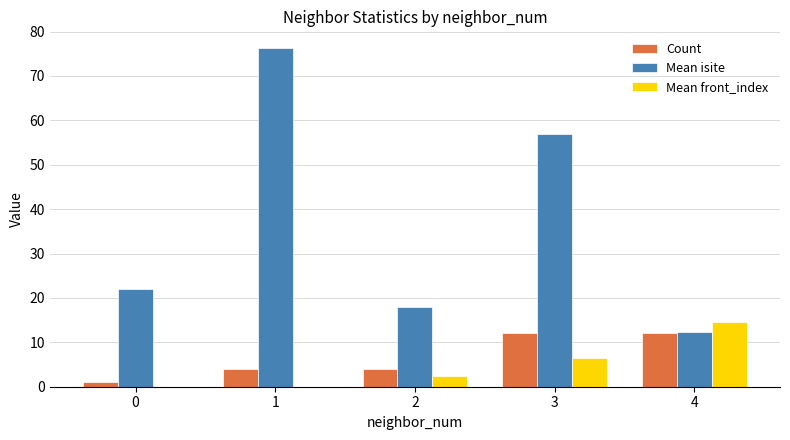

What are all the series names shown in the legend?

Count, Mean isite, Mean front_index